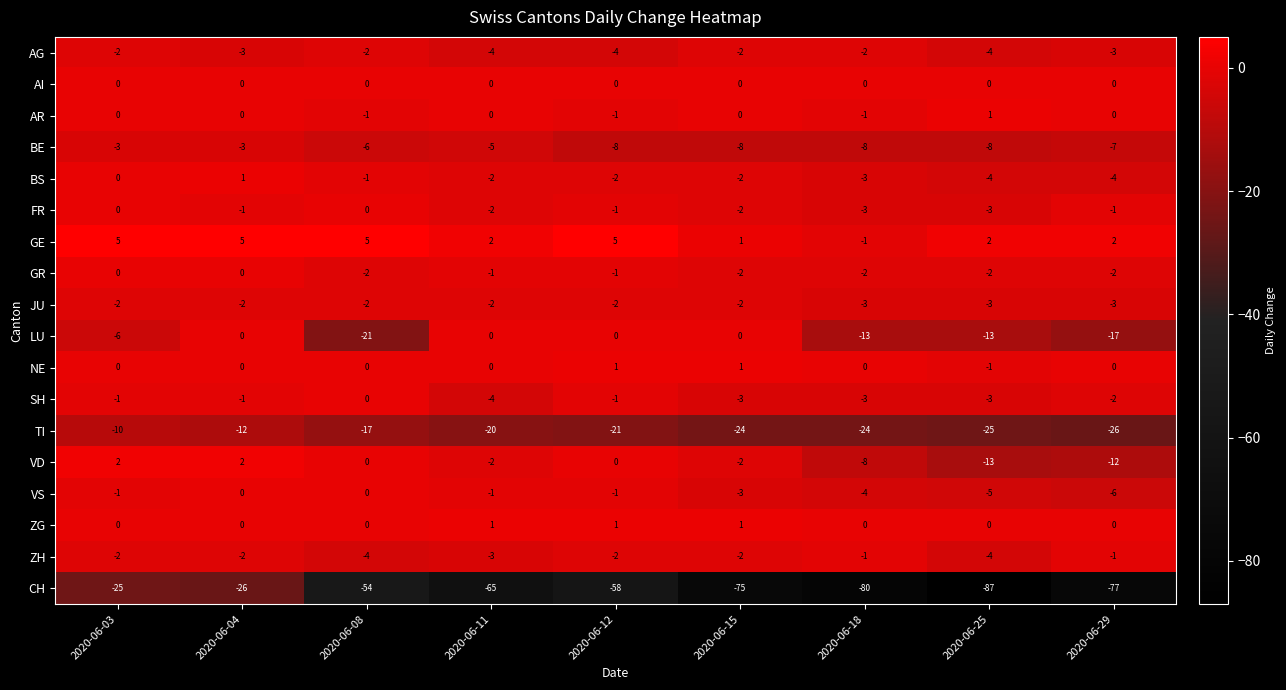

What is the total value across all series at 2020-06-11?

-108